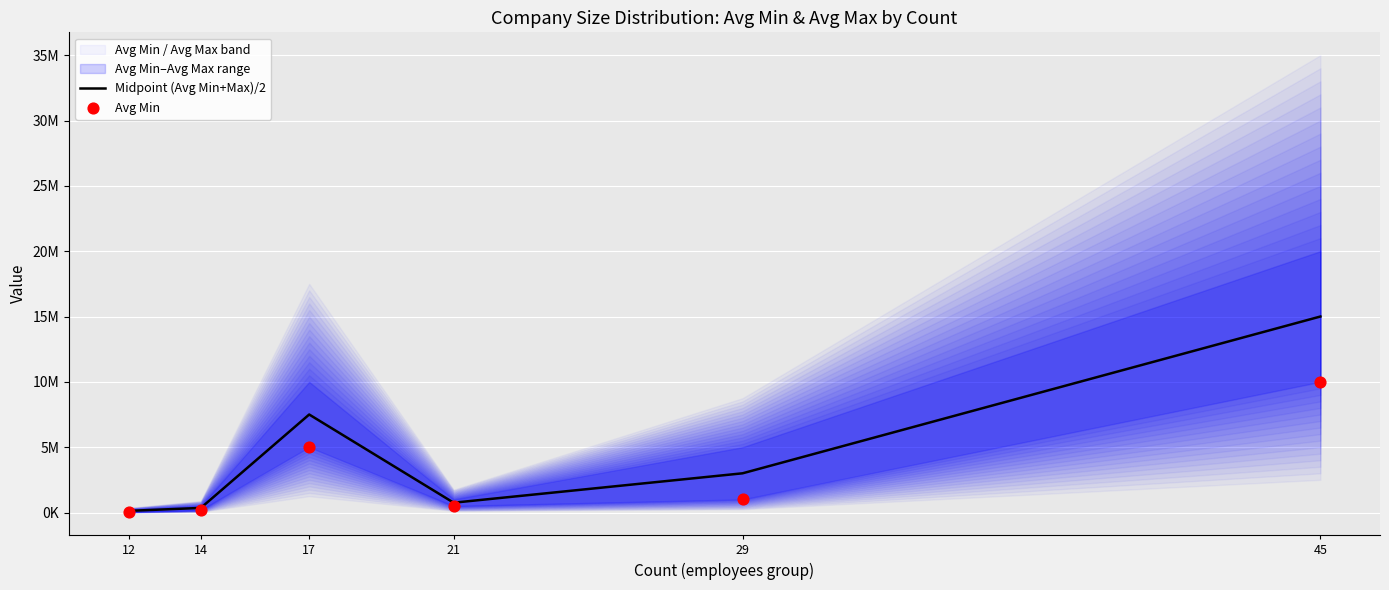

At which category is the sum across all series the highest?

45